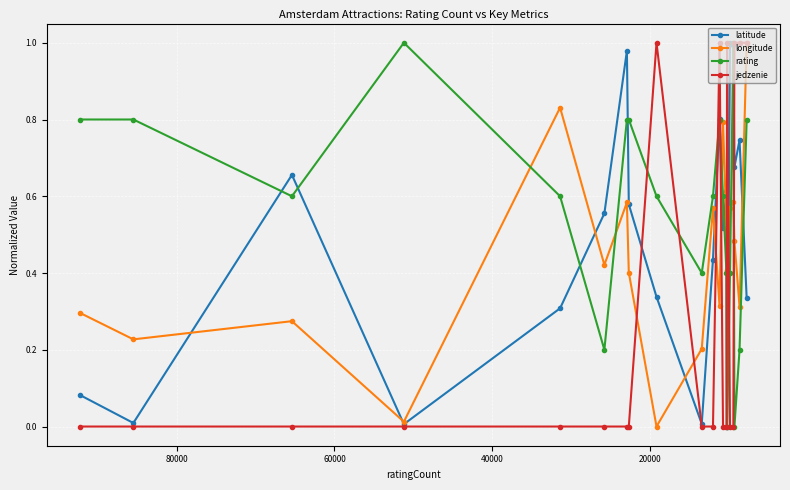

True or false: latitude and longitude cross at least once.

True